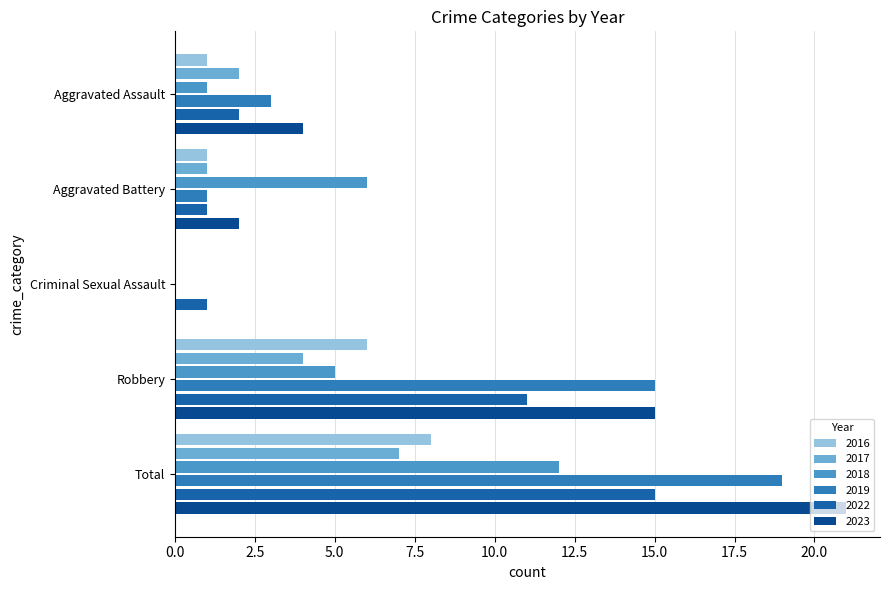

List the series in order of their peak value, highest first.

2023, 2019, 2022, 2018, 2016, 2017